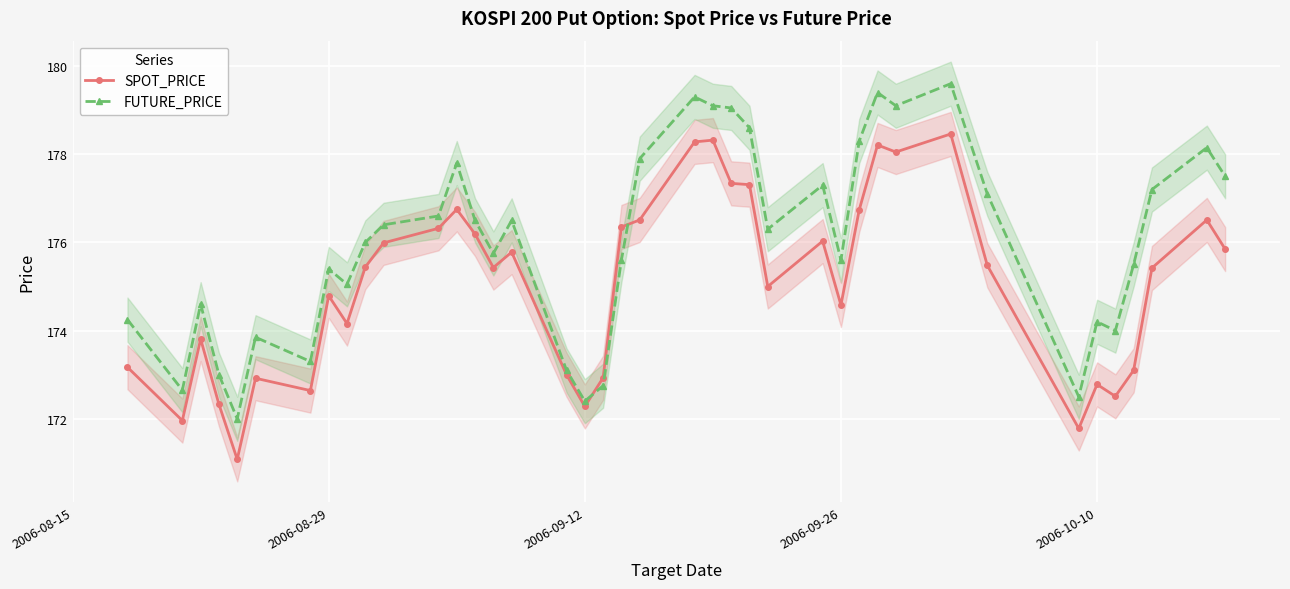

True or false: SPOT_PRICE has more than 2 interior local peaks.

True